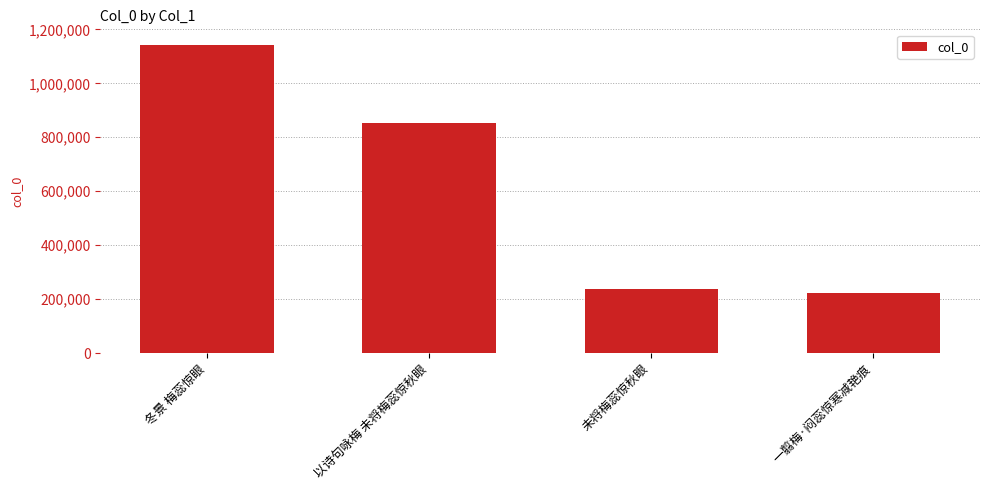

Reading left to right, extract all data points from this chart.

冬景 梅蕊惊眼=1142979	以诗句咏梅 未将梅蕊惊秋眼=854532	未将梅蕊惊秋眼=236771	一翦梅·闷蕊惊寒减艳痕=223291